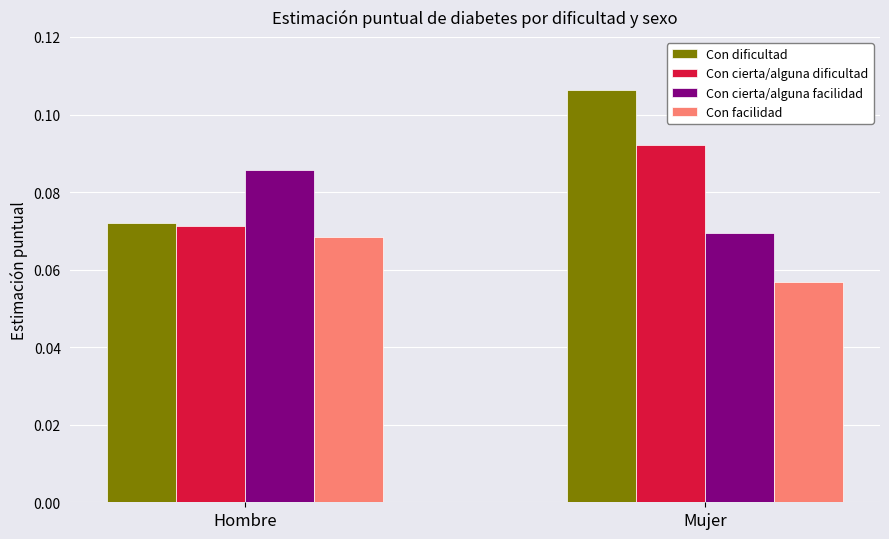

At which label is Con facilidad closest to 0?

Mujer